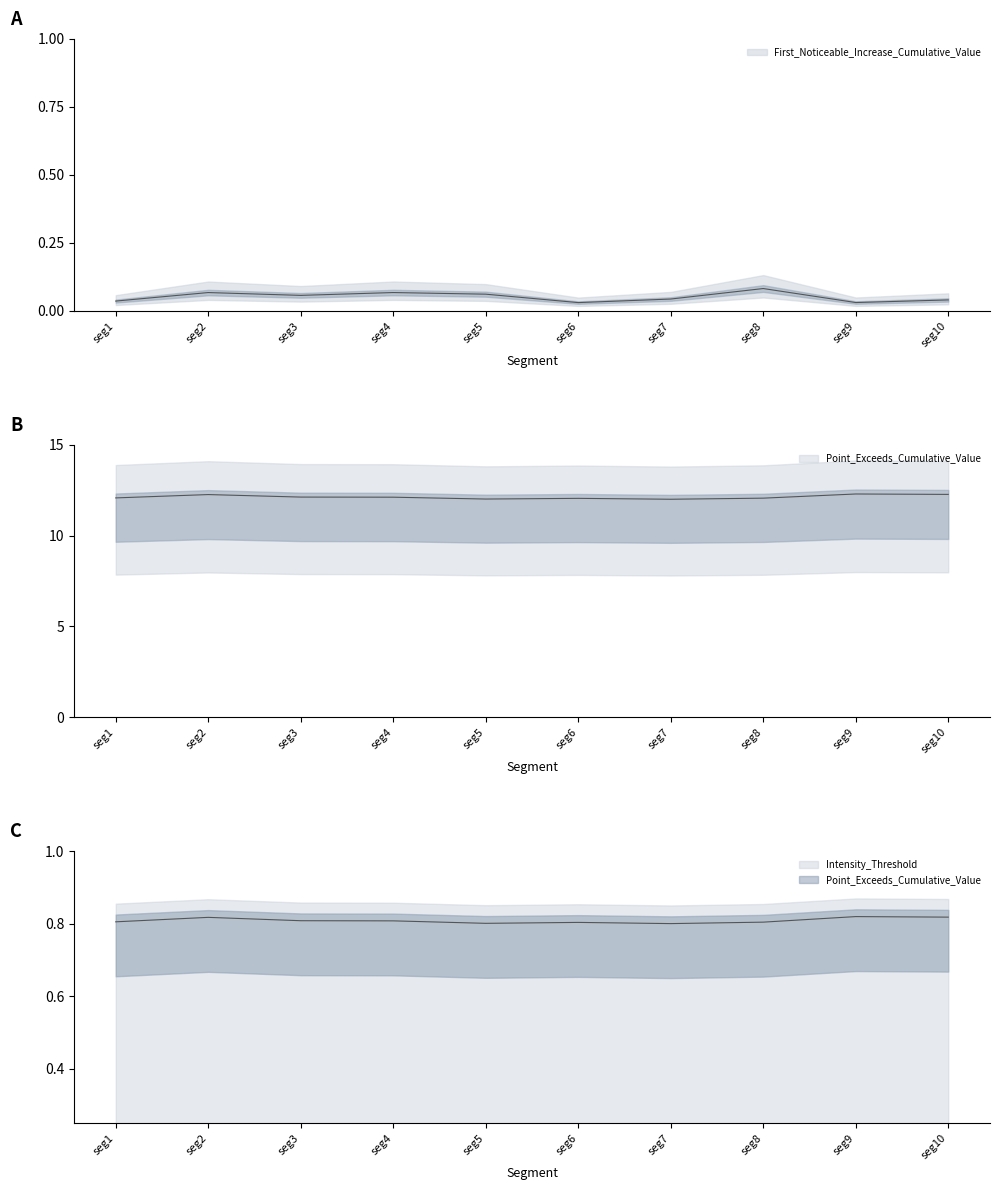

The value of Point_Exceeds_Cumulative_Value at 49 is 19.4. True or false?

False